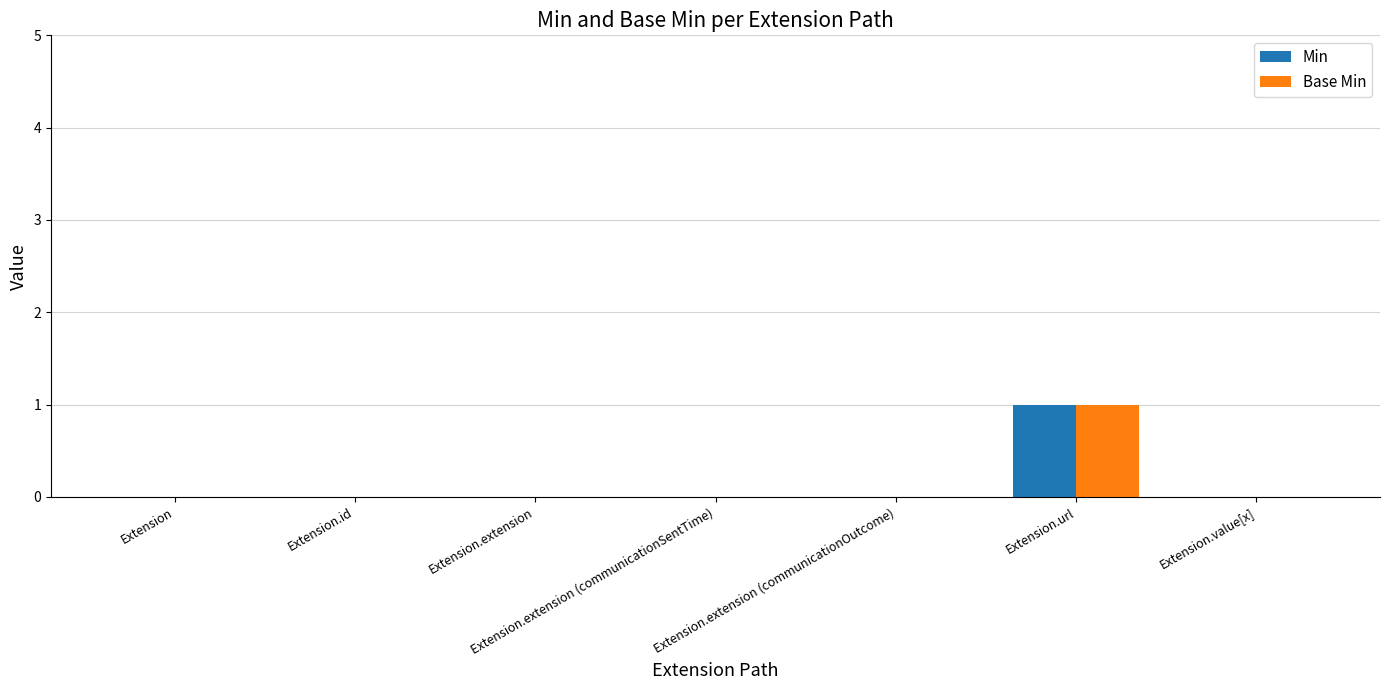

Reading right to left, extract all data points from this chart.

Min: 0	1	0	0	0	0	0
Base Min: 0	1	0	0	0	0	0